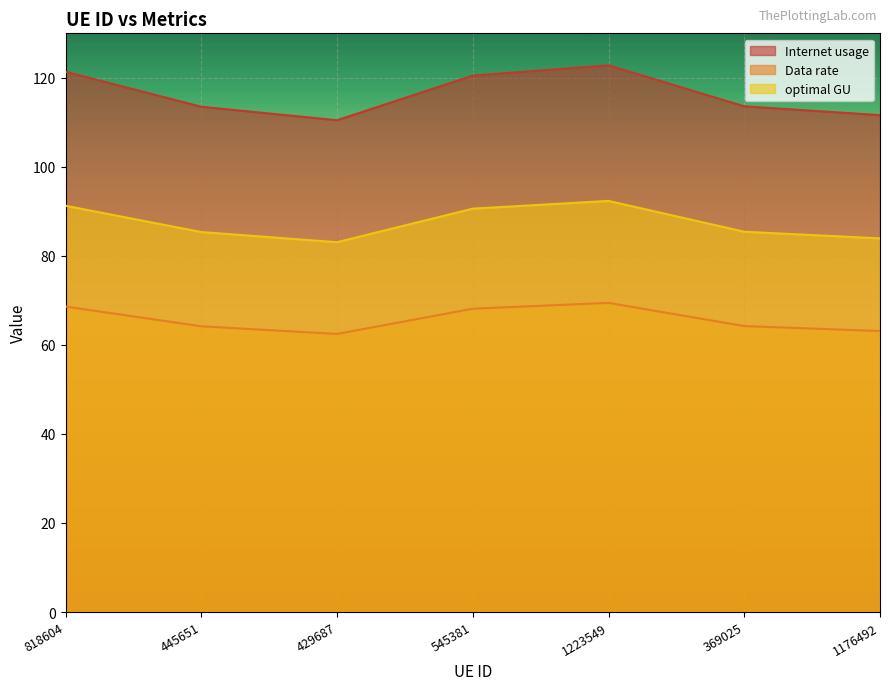

Reading right to left, transcribe all the data shown in this chart.

Internet usage: 1176492=111.6	369025=113.6	1223549=122.8	545381=120.5	429687=110.5	445651=113.5	818604=121.4
Data rate: 1176492=63.1	369025=64.2	1223549=69.4	545381=68.1	429687=62.5	445651=64.2	818604=68.6
optimal GU: 1176492=83.9	369025=85.4	1223549=92.4	545381=90.6	429687=83.1	445651=85.4	818604=91.3